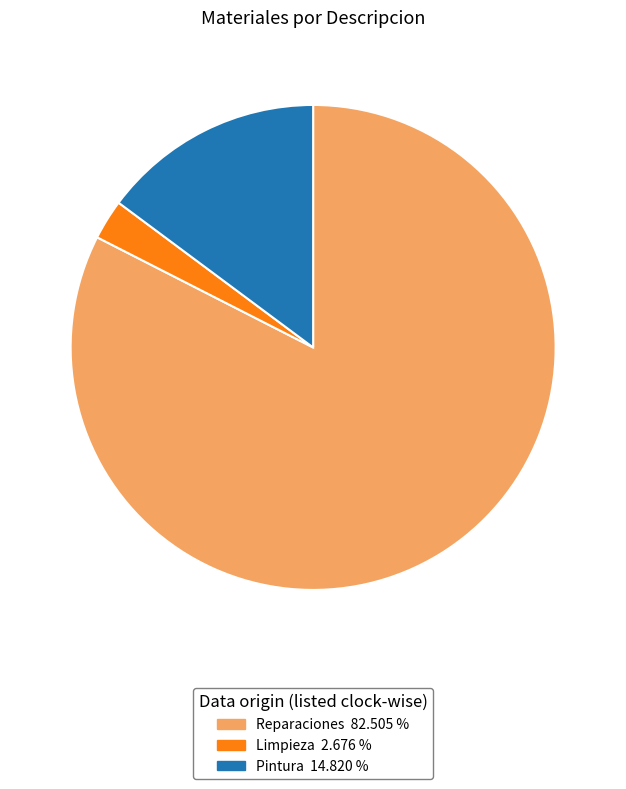

Which category accounts for the majority?

Reparaciones